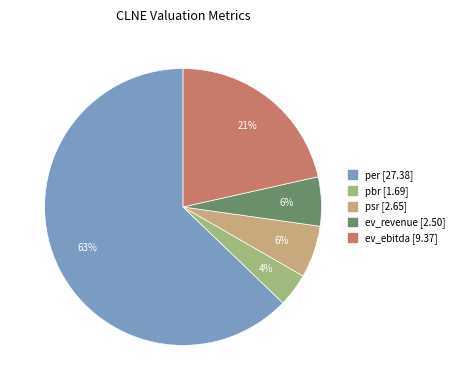

Which slice is the largest?

per